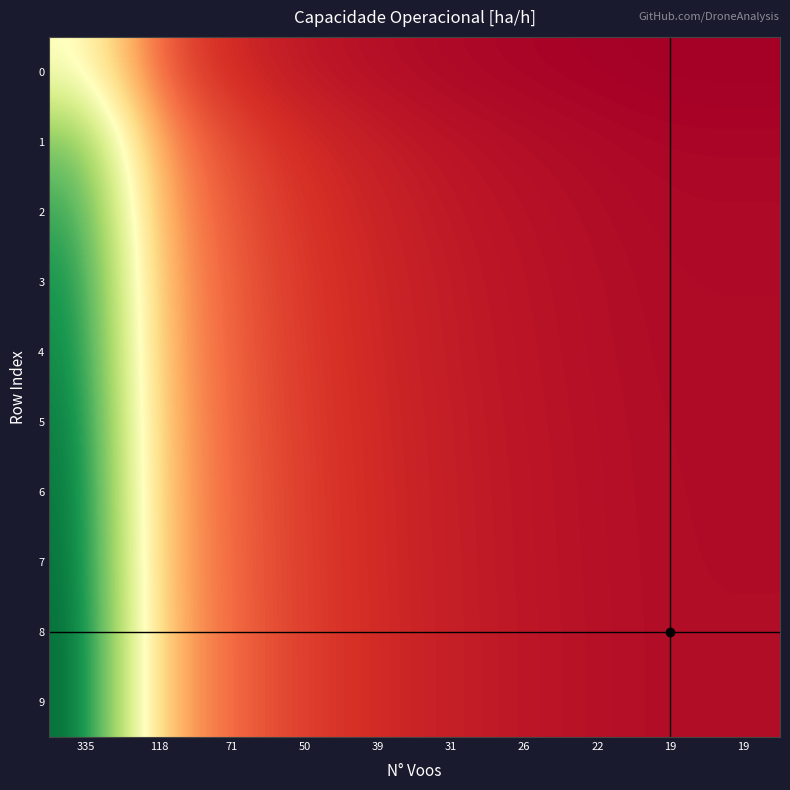

Which series has the widest spread of values?

8